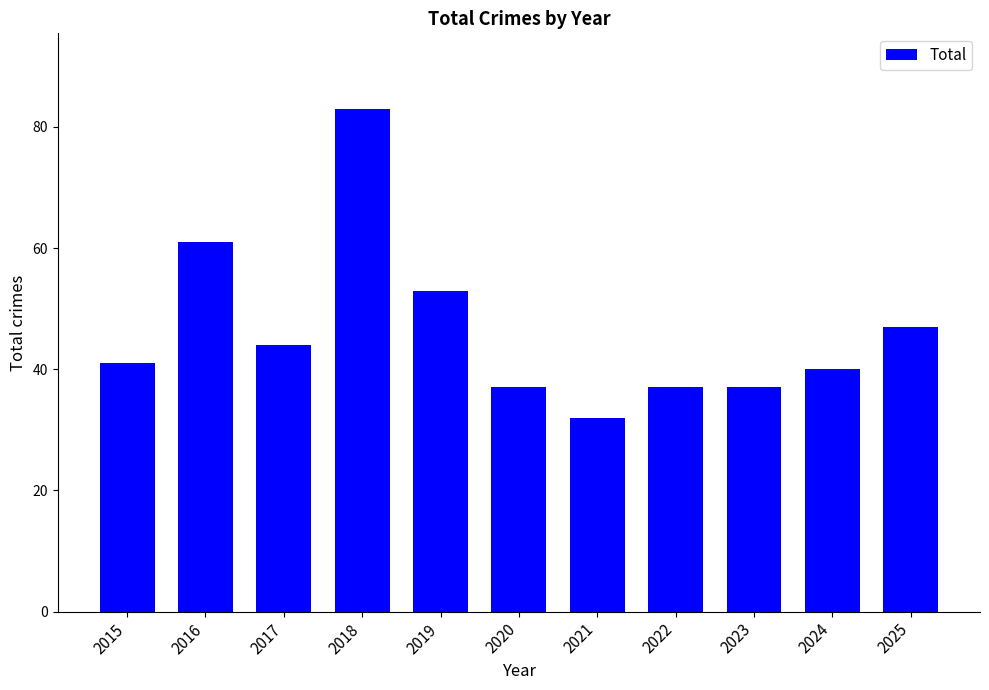

What is the value of the 1st bar from the left?

41